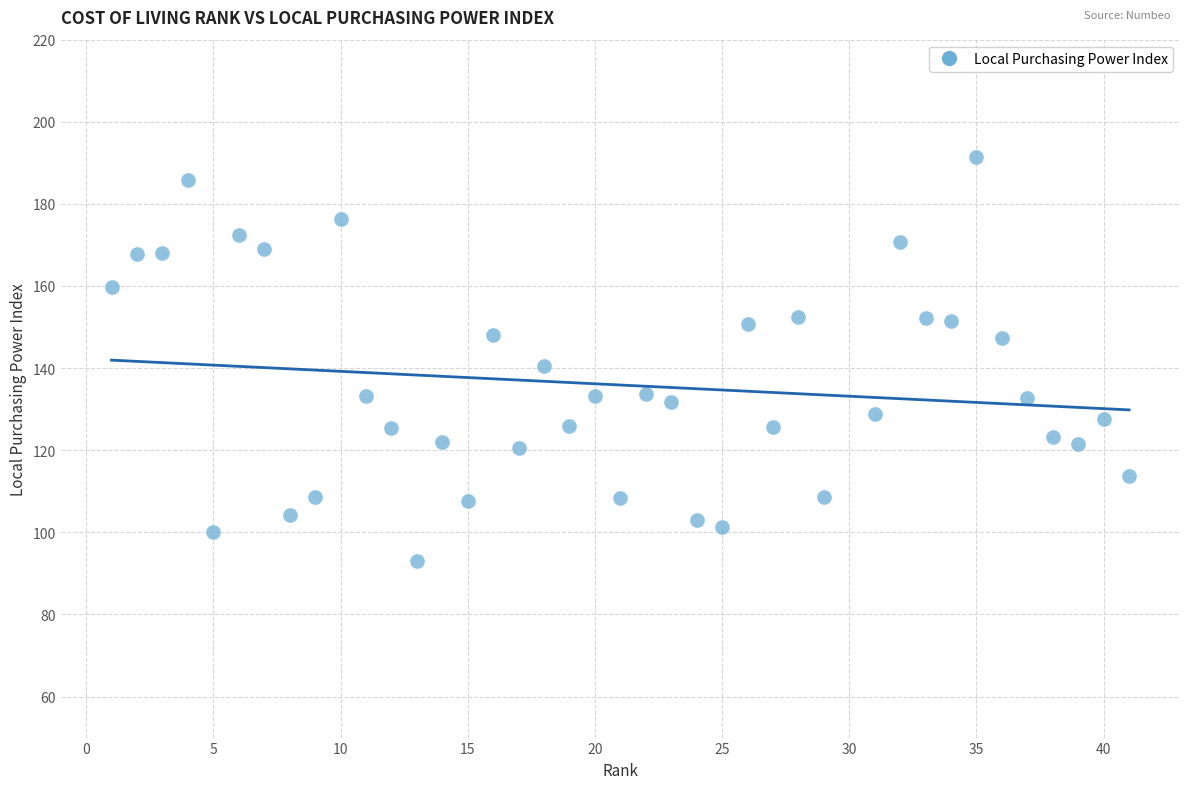

What is the range of Y values (max minus min)?

98.2